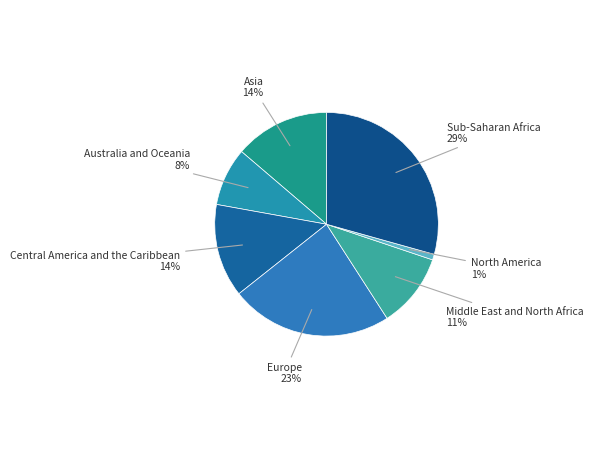

Which slice is the smallest?

North America